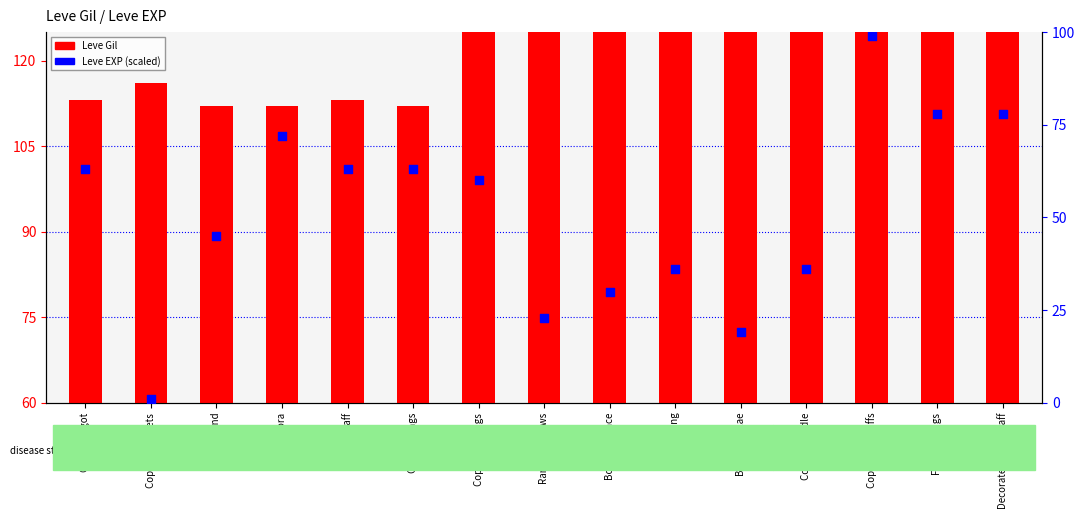

Is the value of Leve EXP (scaled) at Ramhorn Claws greater than the value of Leve Gil at Copper Rings?

No